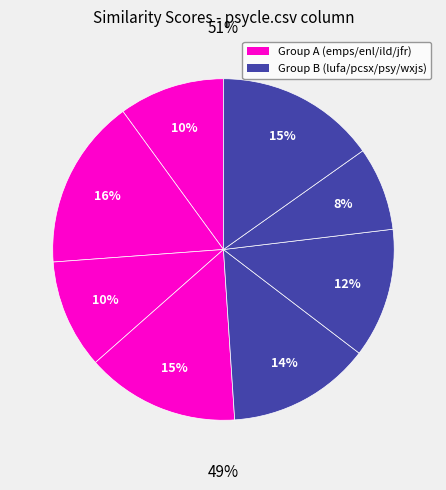

Between pcsx2.csv and enlightenment.csv, which is larger?

enlightenment.csv